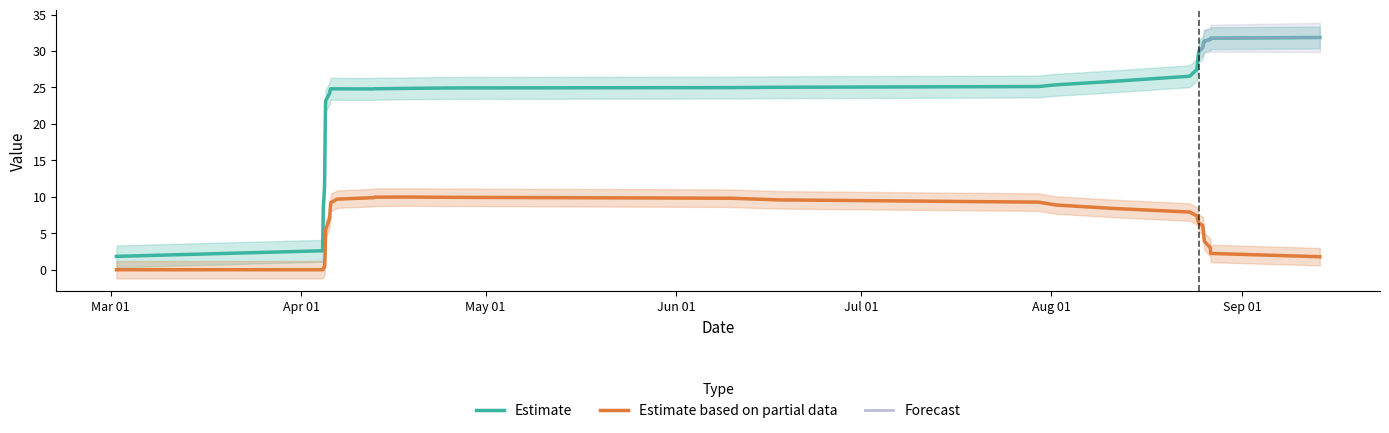

True or false: Estimate and Estimate based on partial data intersect in this chart.

False